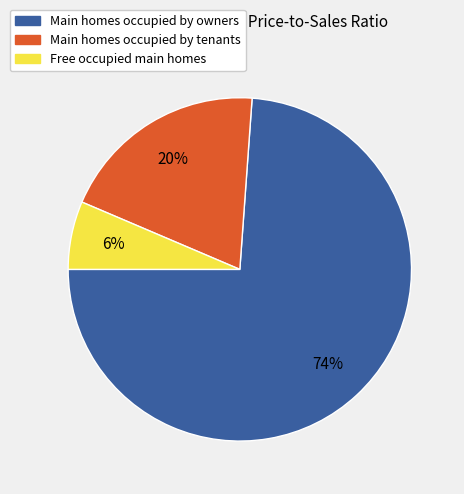

To the nearest percent, what is the average slice percentage?

33%